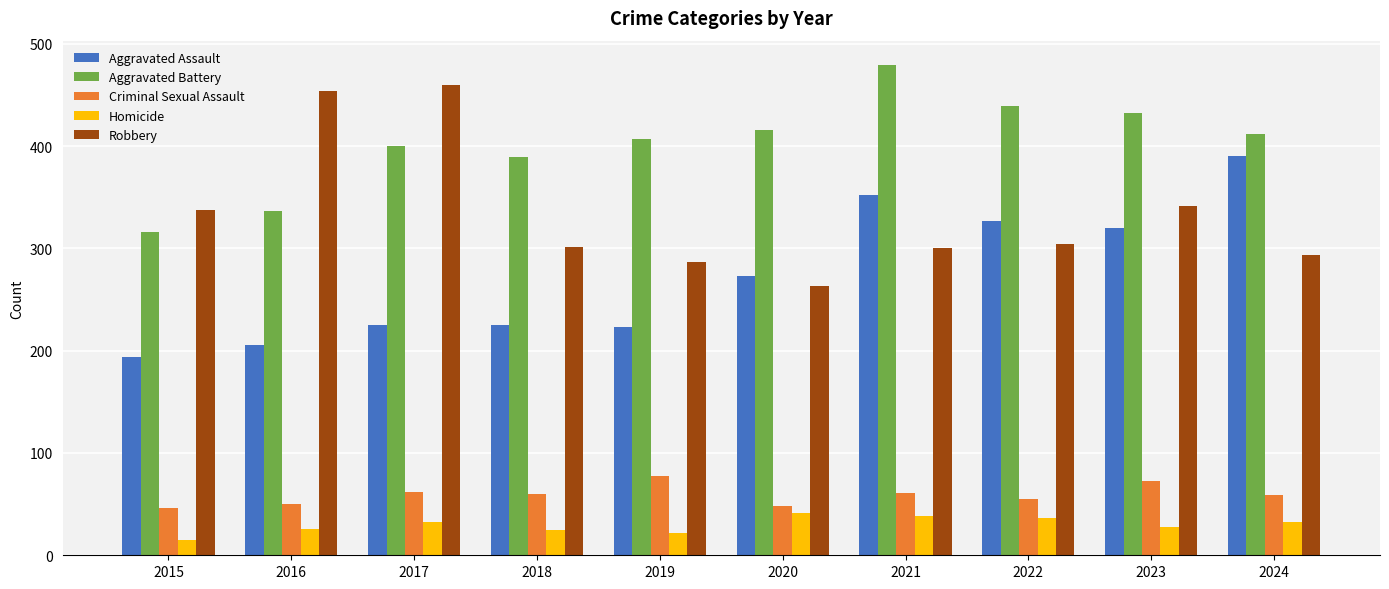

Where is Robbery nearest to the value 361?

2023